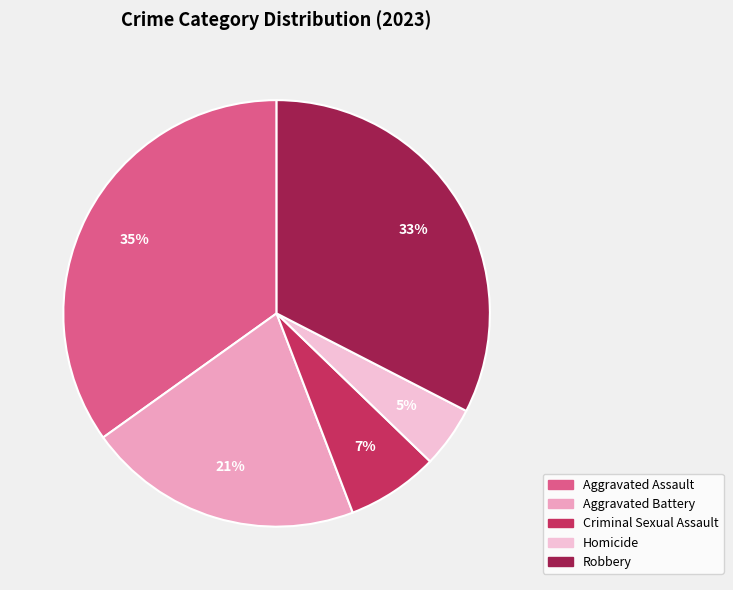

To the nearest percent, what is the combined percentage of Homicide and Criminal Sexual Assault?

12%